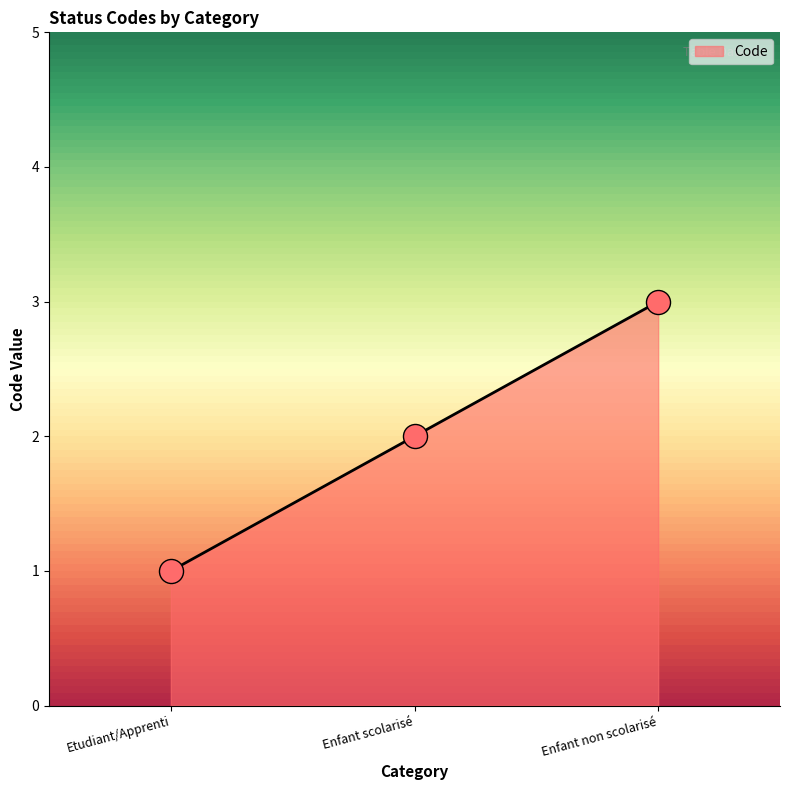

What is the ratio of the value at Enfant scolarisé to the value at Etudiant/Apprenti?

2.0